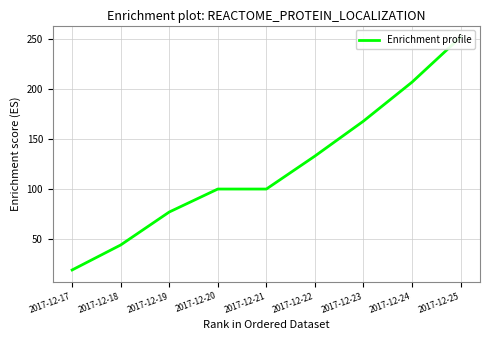

Rank the categories by value from highest to lowest.

2017-12-25, 2017-12-24, 2017-12-23, 2017-12-22, 2017-12-20, 2017-12-21, 2017-12-19, 2017-12-18, 2017-12-17